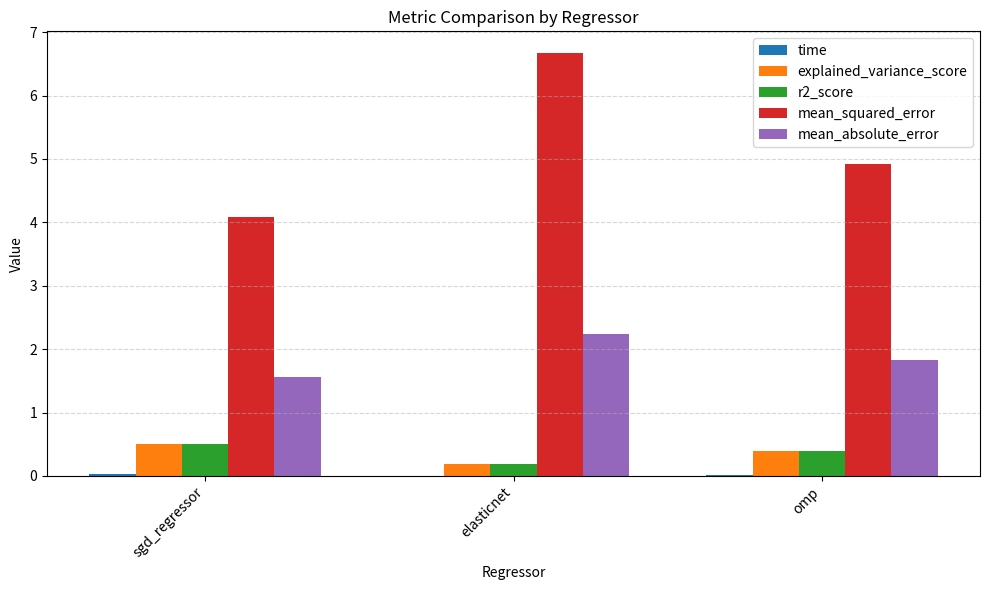

The value of explained_variance_score at omp is 0.4. True or false?

True